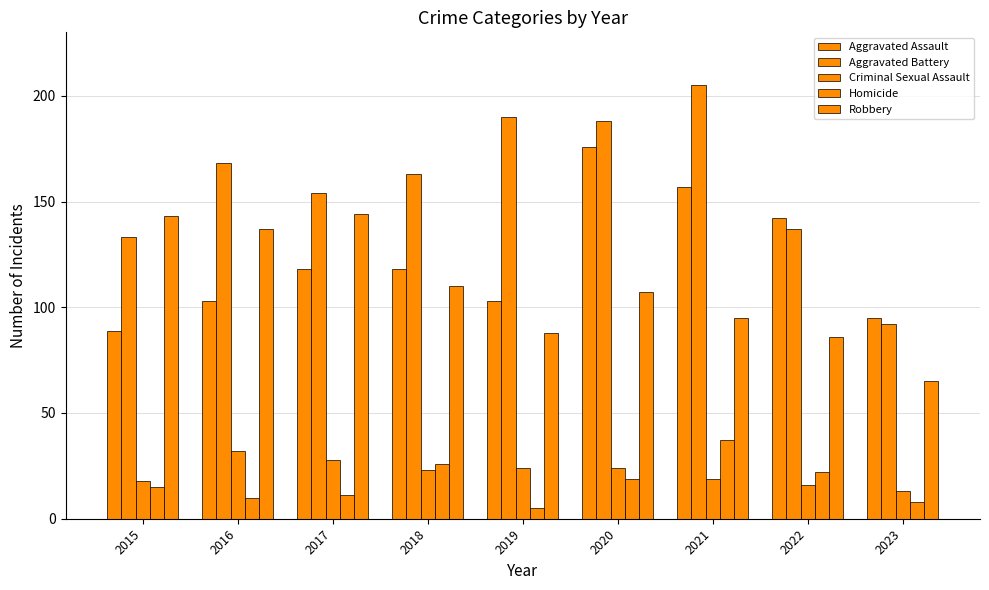

Does the chart contain any negative values?

No